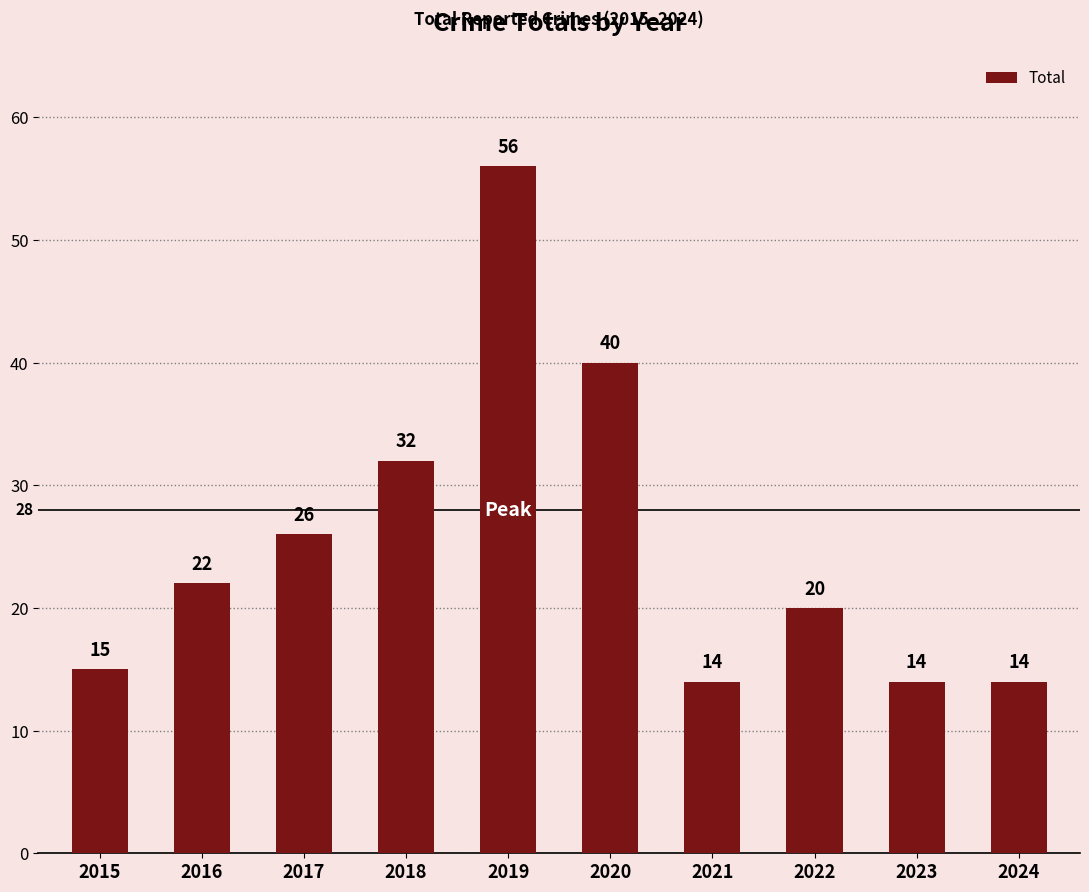

How many data points are less than 22?

5